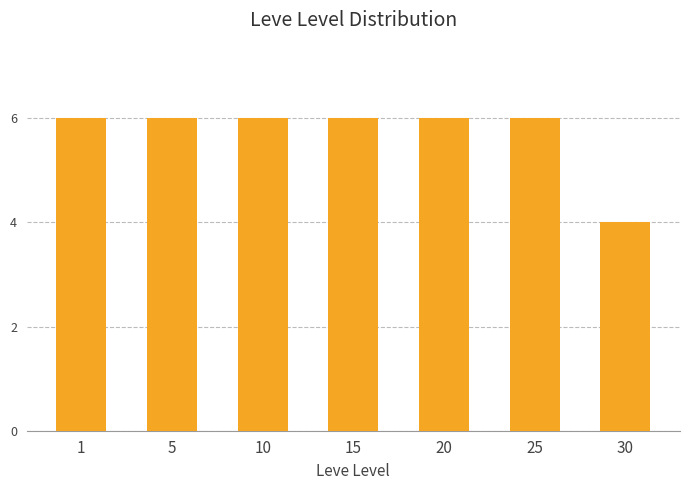

How many categories are shown in the chart?

7